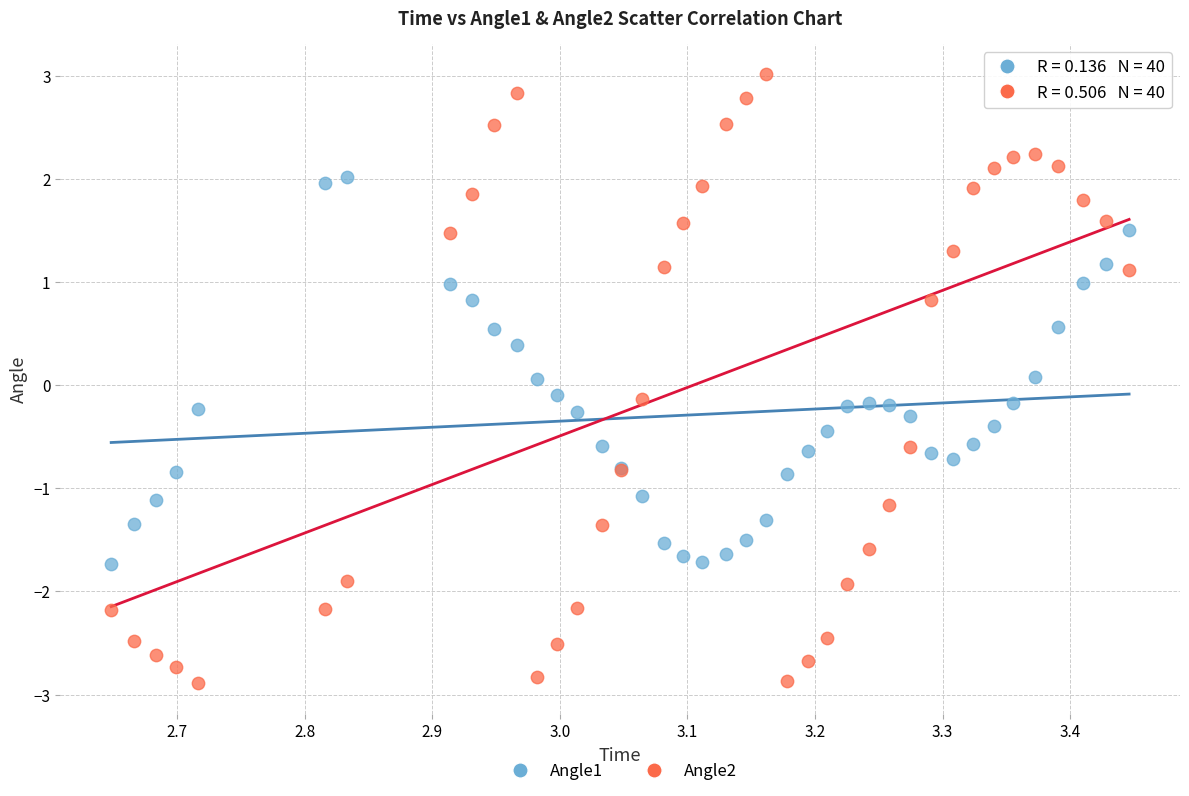

Which series reaches the minimum Y coordinate?

Angle2